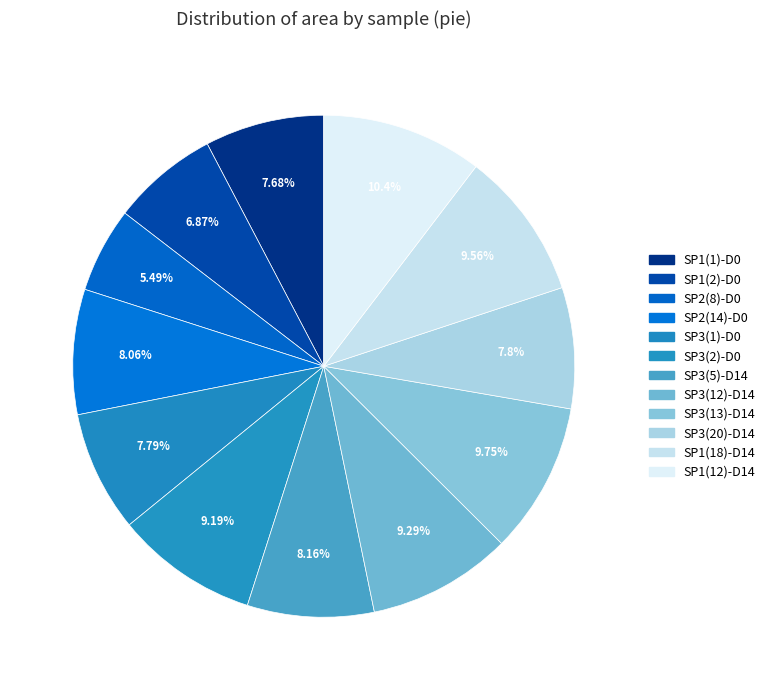

Count the number of slices in the pie.

12